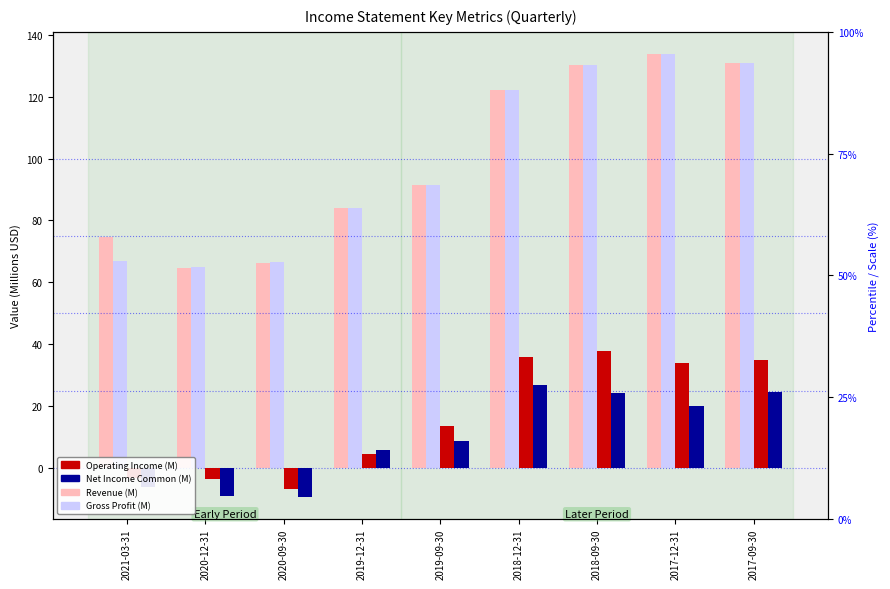

Which label corresponds to the largest value in the chart?

2017-12-31